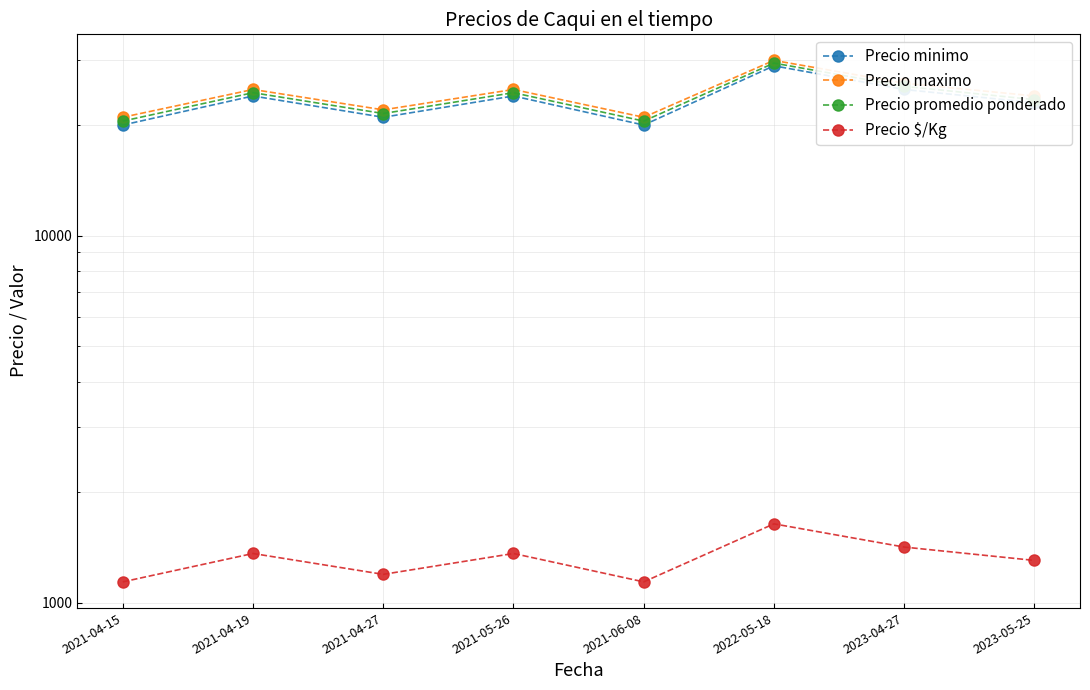

True or false: Precio minimo has a value of 25000 at 2023-04-27.

True